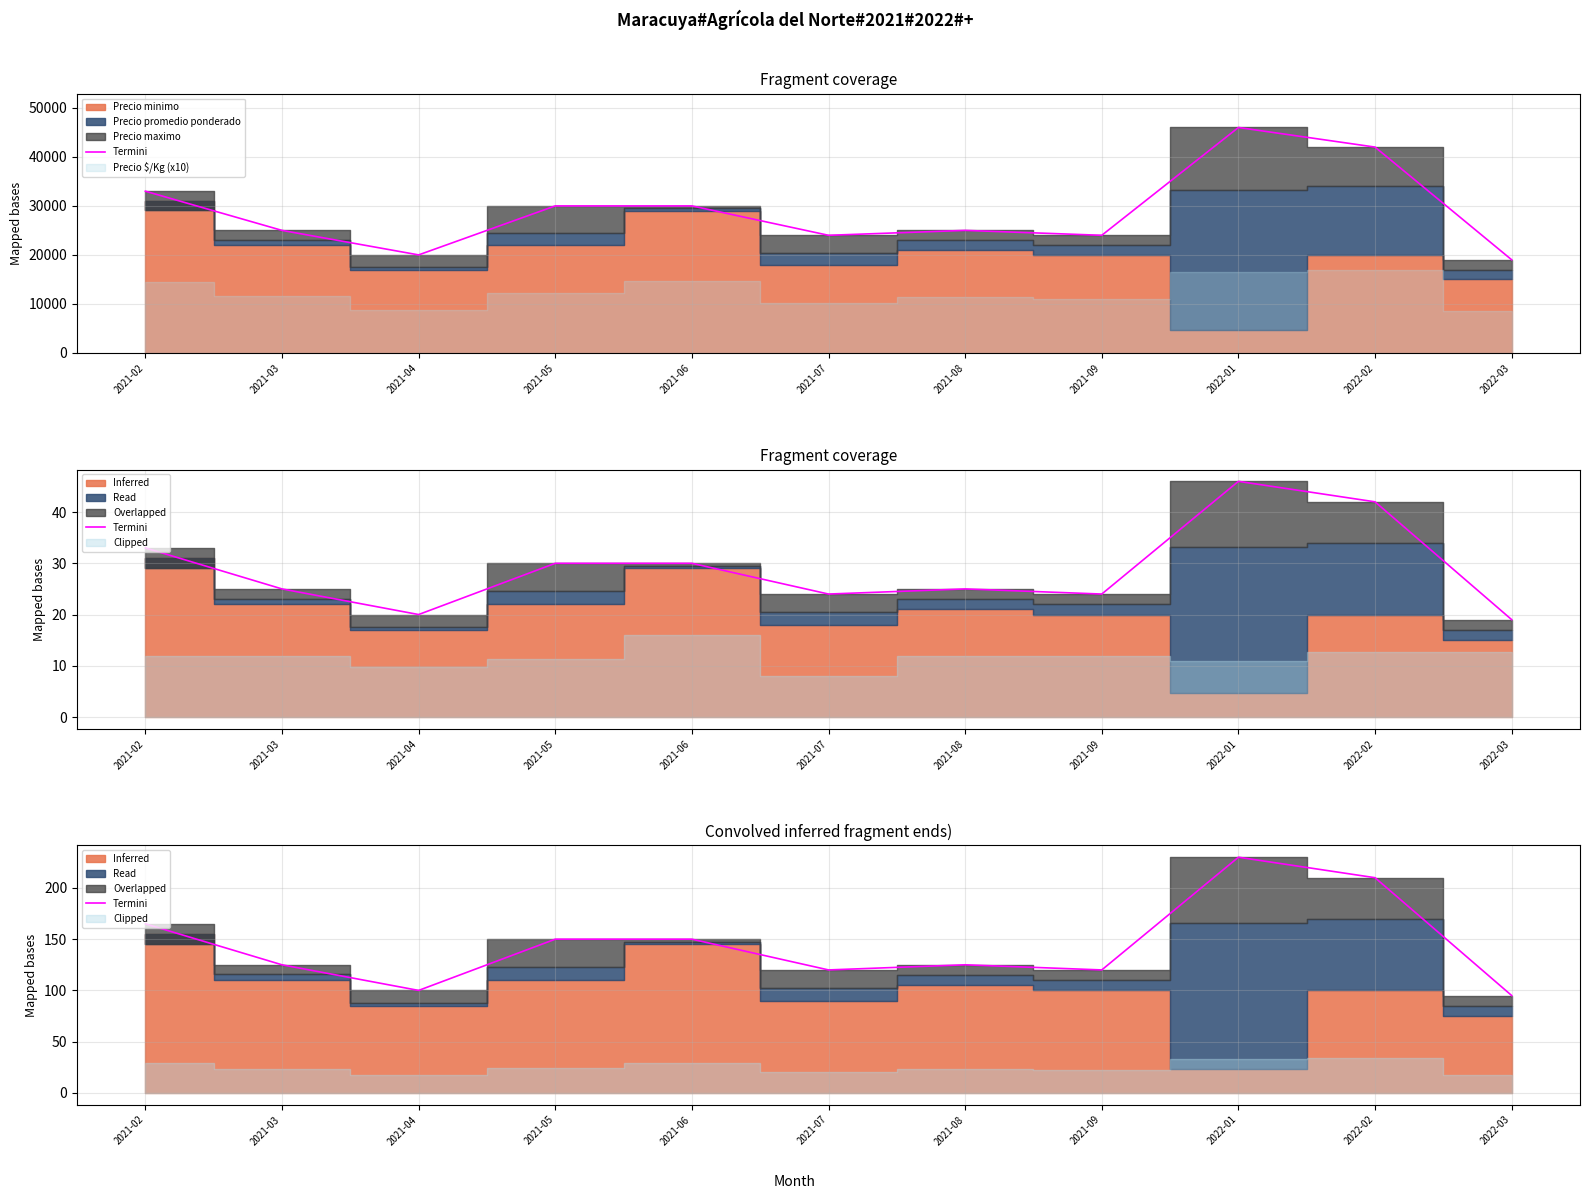

Where is the data nearest to the value 162?

2021-02